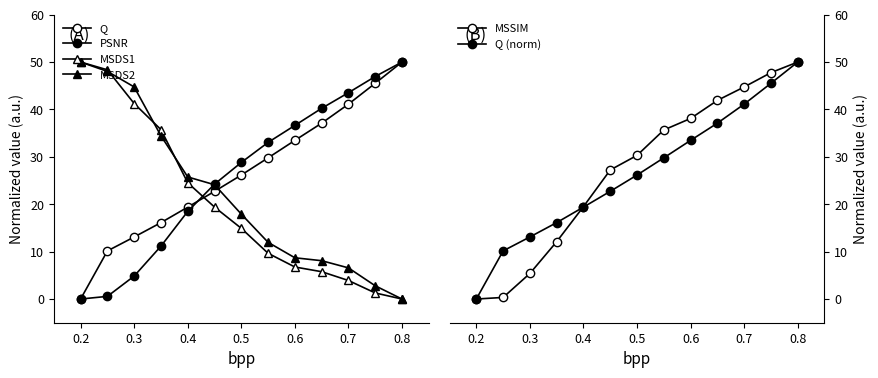

Does the chart display data point markers on the line(s)?

Yes